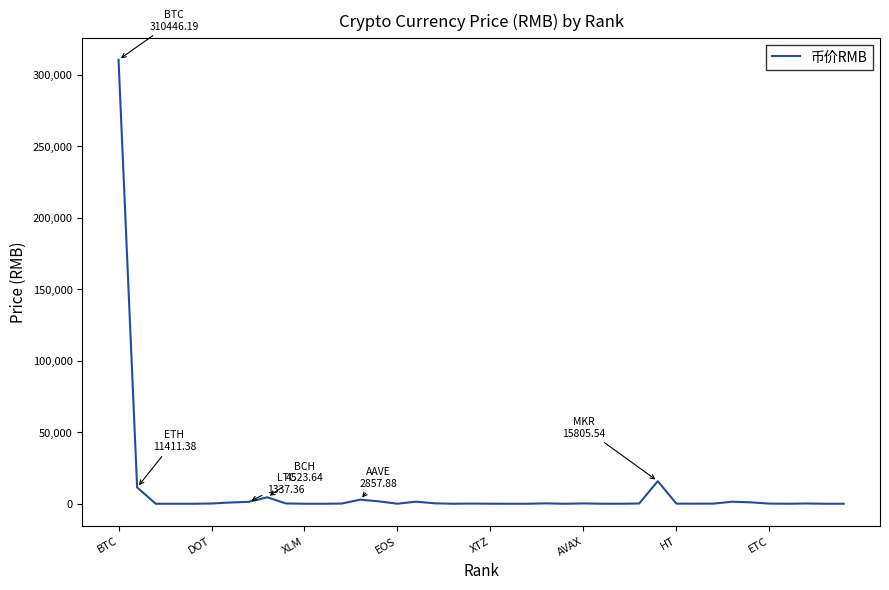

What is the difference between the maximum and minimum values?

310445.9